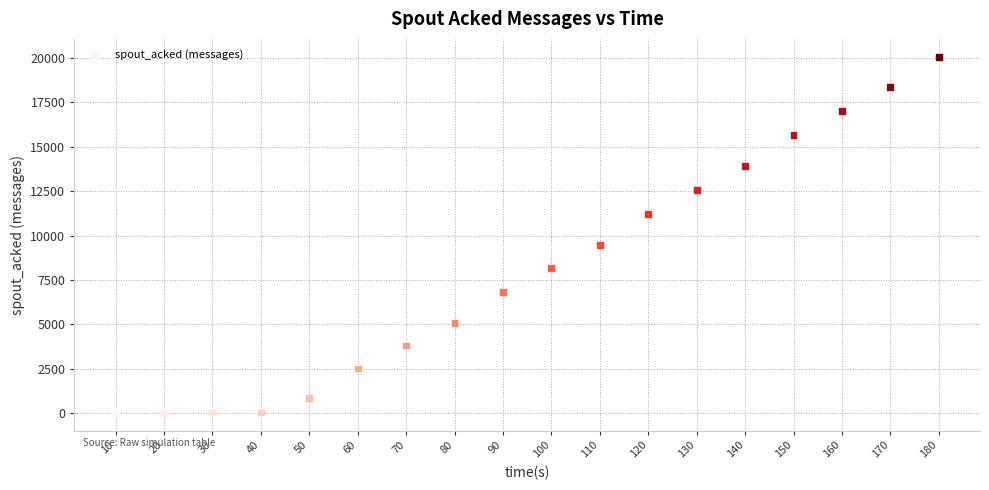

What is the range of X values (max minus min)?

170